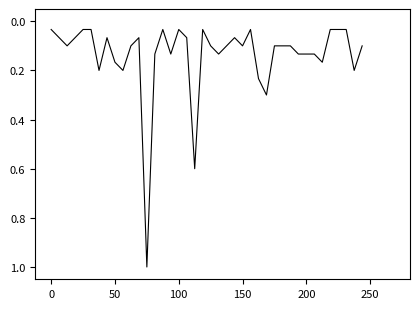

What is the difference between the maximum and minimum values?

1.0